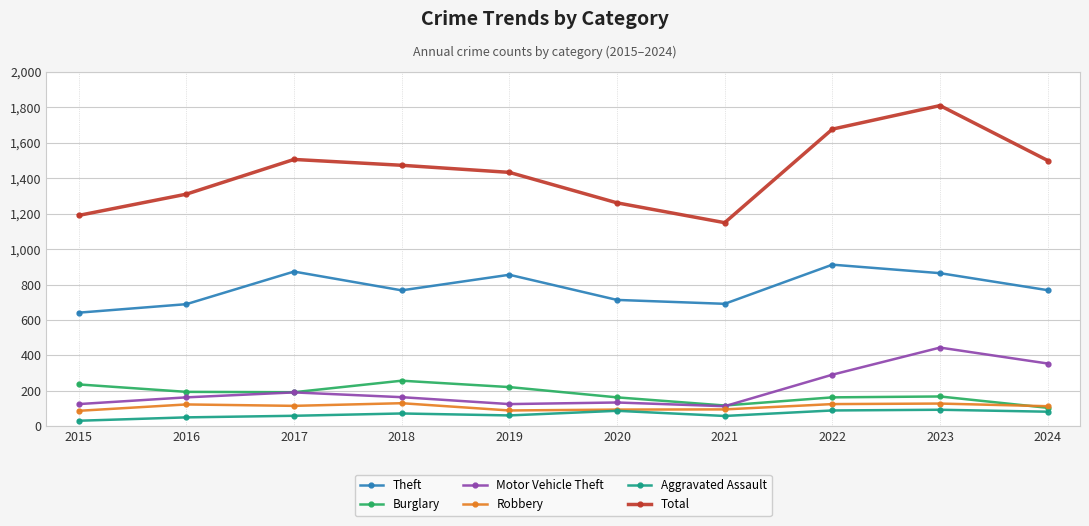

True or false: Aggravated Assault and Total intersect in this chart.

False